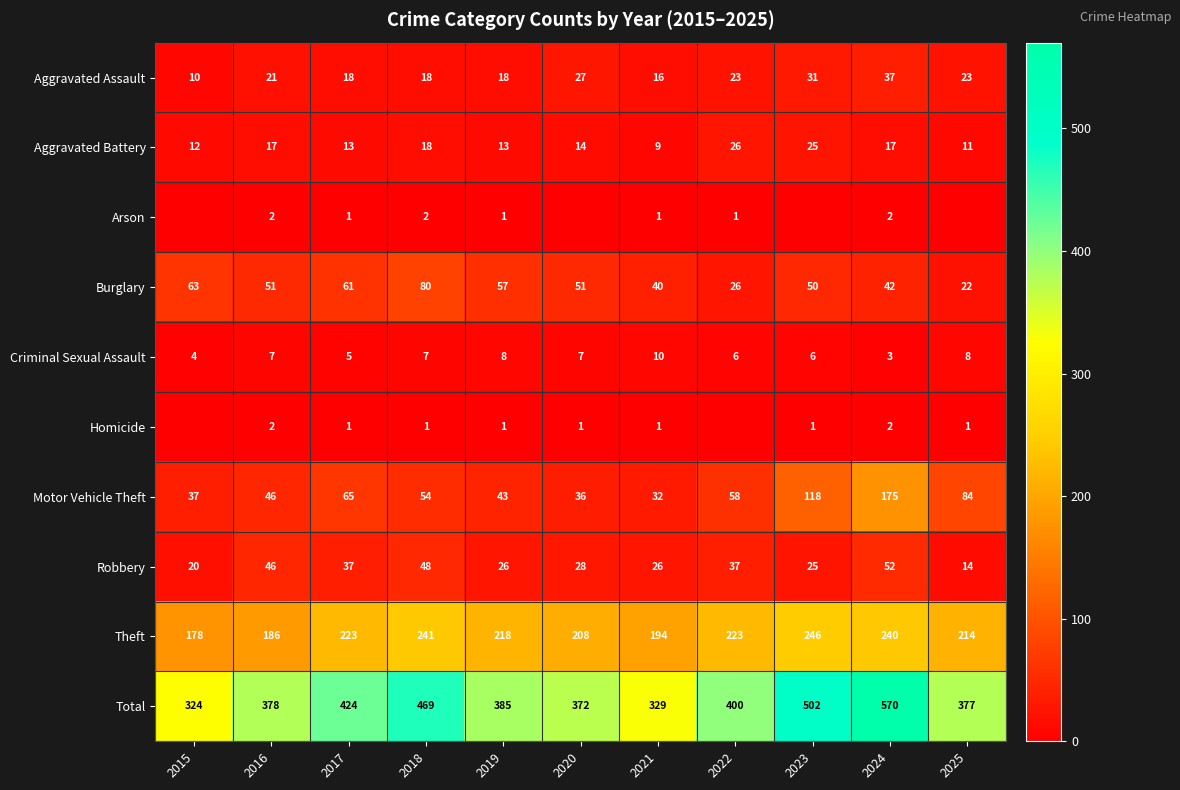

What is the approximate value of Total at 2019?

385